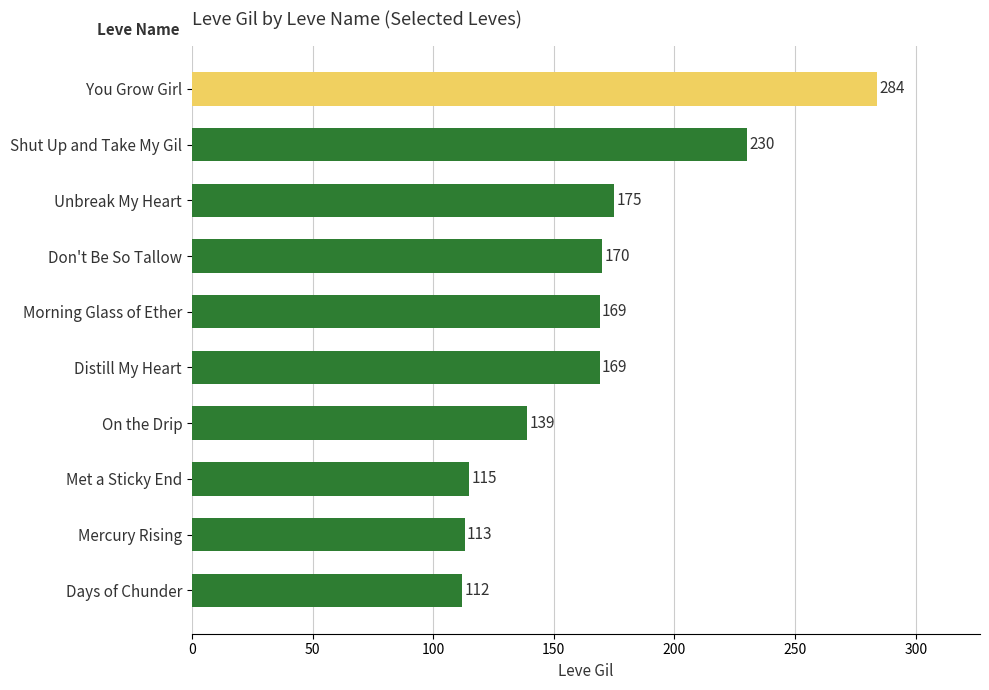

What is the average value?

168